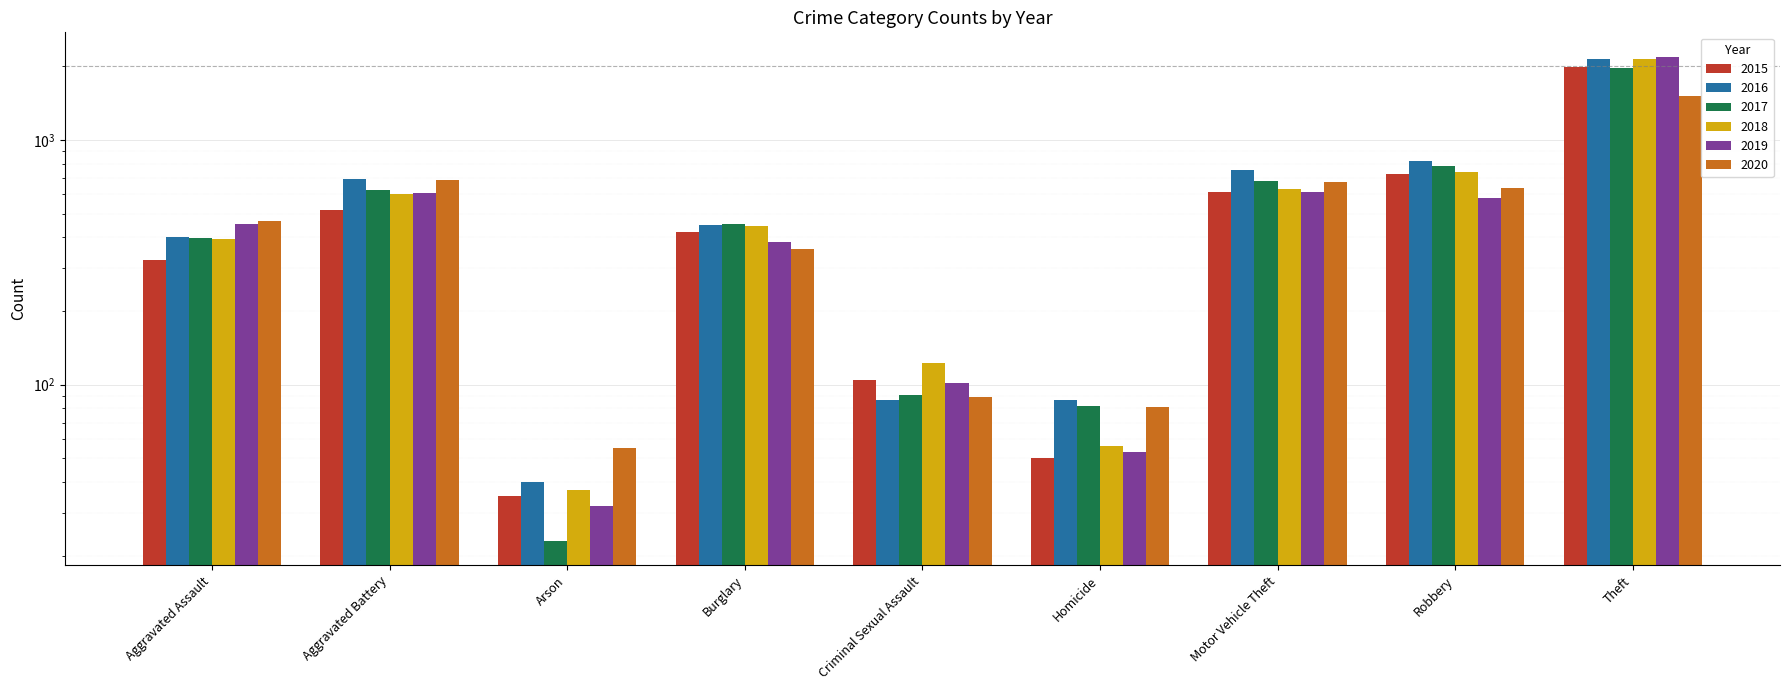

Is it true that 2018 equals 167 at Aggravated Assault?

False